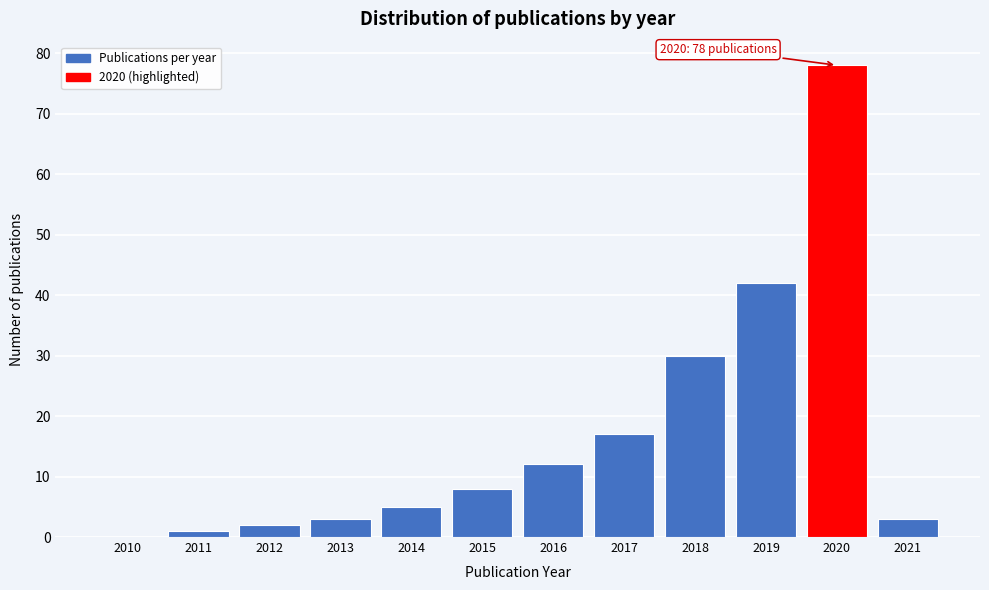

Reading left to right, extract all data points from this chart.

2010=0	2011=1	2012=2	2013=3	2014=5	2015=8	2016=12	2017=17	2018=30	2019=42	2020=78	2021=3